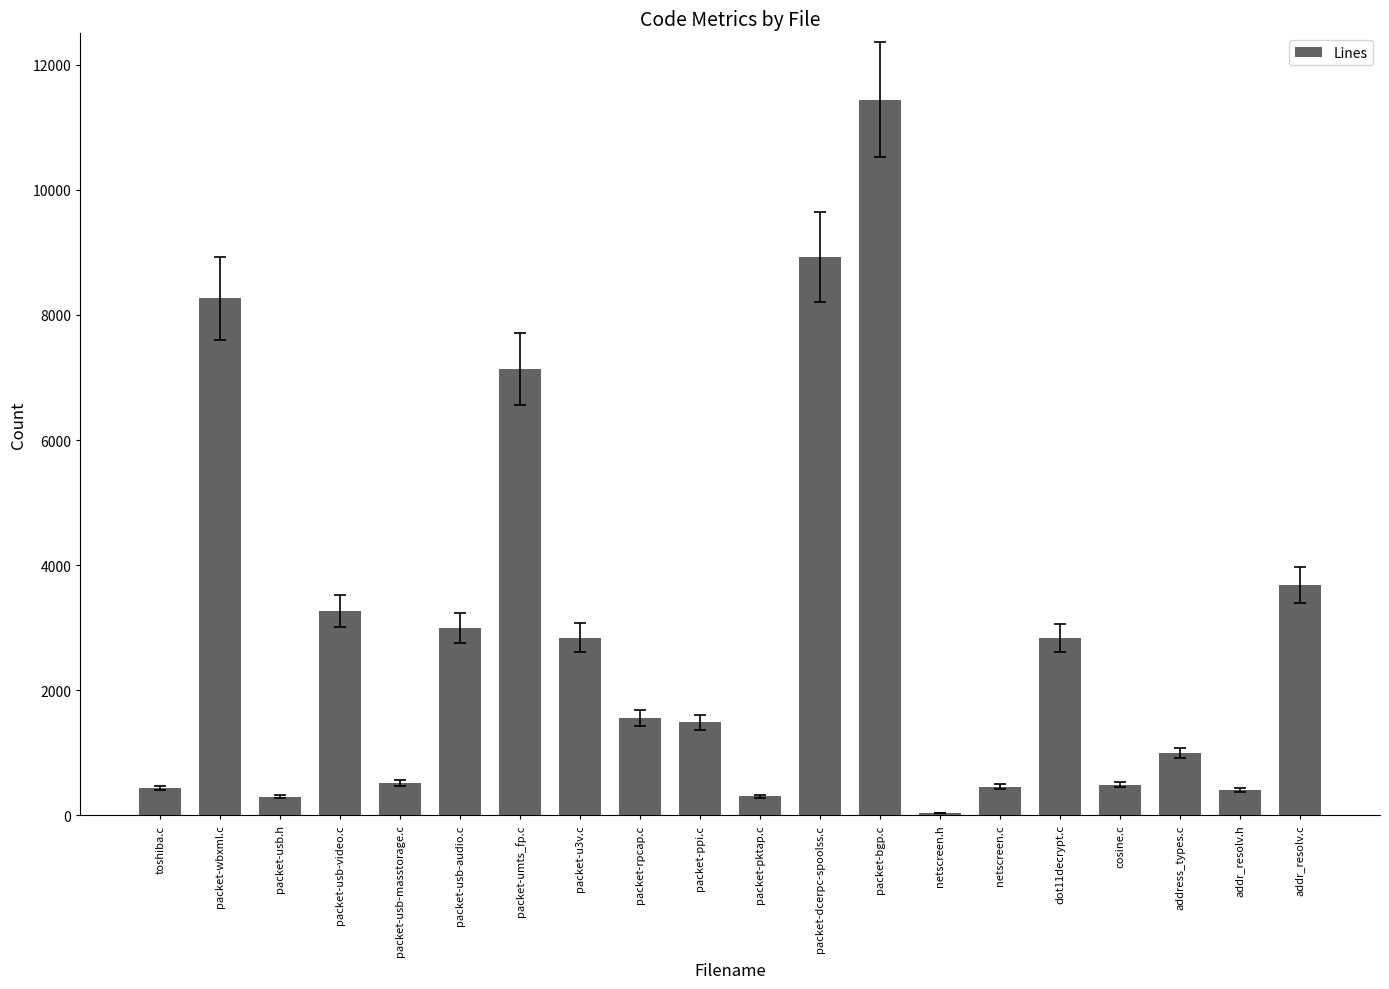

What value does the data have at dot11decrypt.c, to the nearest 10?

2840